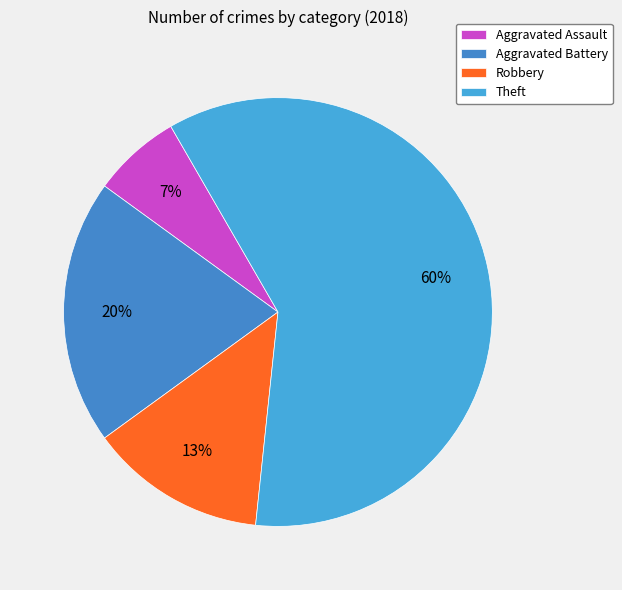

Which category has the biggest portion of the pie?

Theft